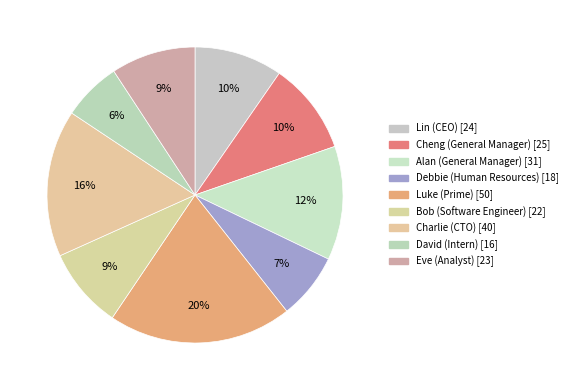

To the nearest percent, what is the combined percentage of David (Intern) and Charlie (CTO)?

22%